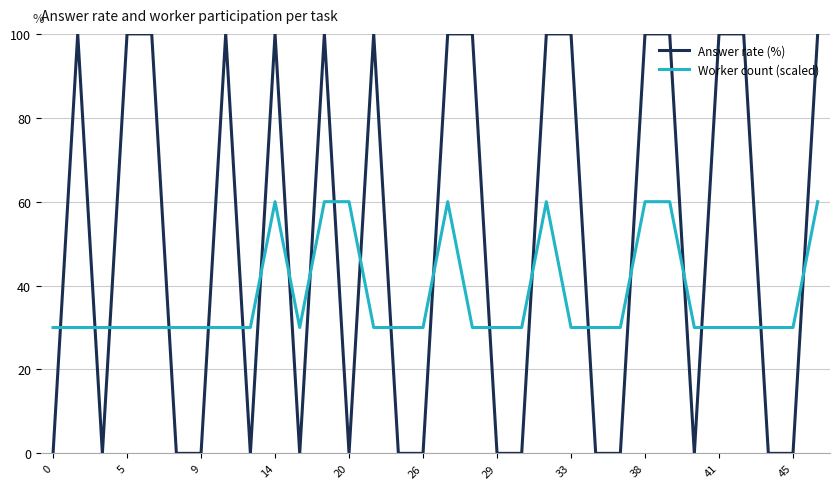

List the series in order of their overall mean, highest first.

Answer rate (%), Worker count (scaled)